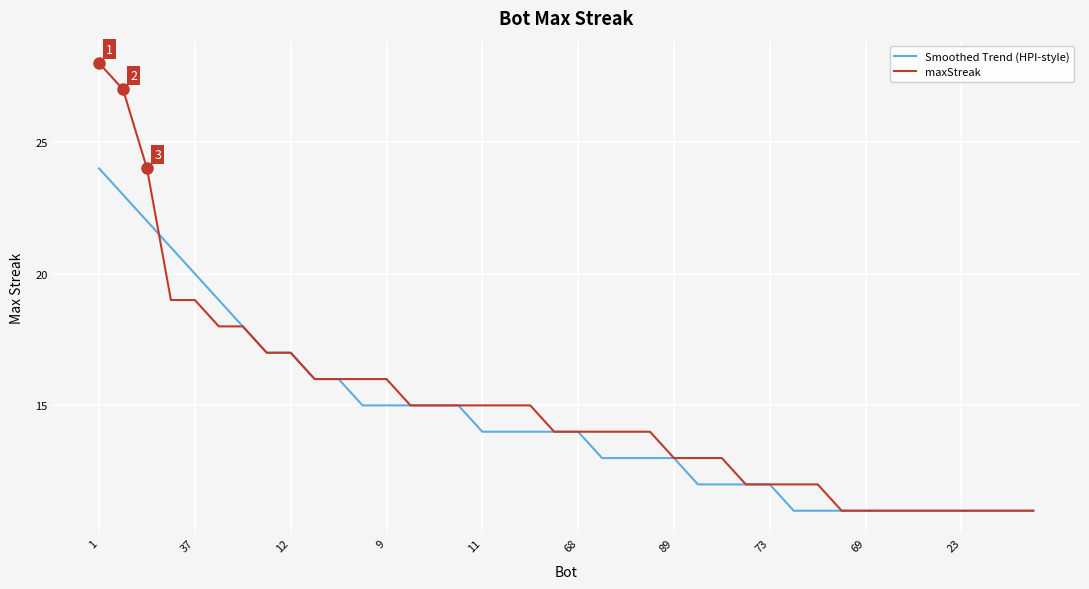

Reading right to left, list all the values displayed in this chart.

Smoothed Trend (HPI-style): 11	11	11	11	11	11	11	11	11	11	11	12	12	12	12	13	13	13	13	14	14	14	14	14	15	15	15	15	15	16	16	17	17	18	19	20	21	22	23	24
maxStreak: 11	11	11	11	11	11	11	11	11	12	12	12	12	13	13	13	14	14	14	14	14	15	15	15	15	15	15	16	16	16	16	17	17	18	18	19	19	24	27	28